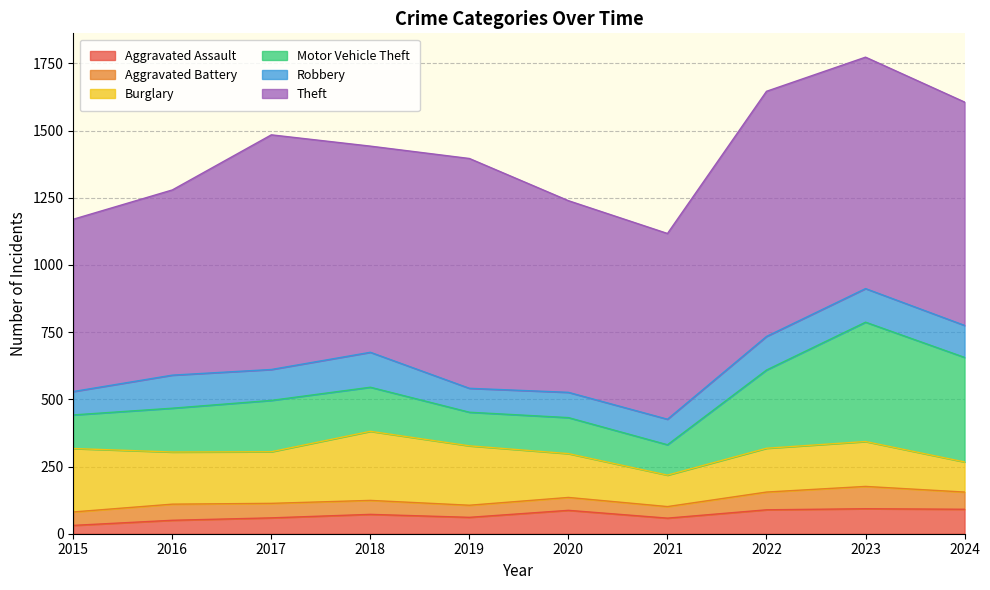

What is the difference between the maximum and minimum values in the Motor Vehicle Theft series?

331